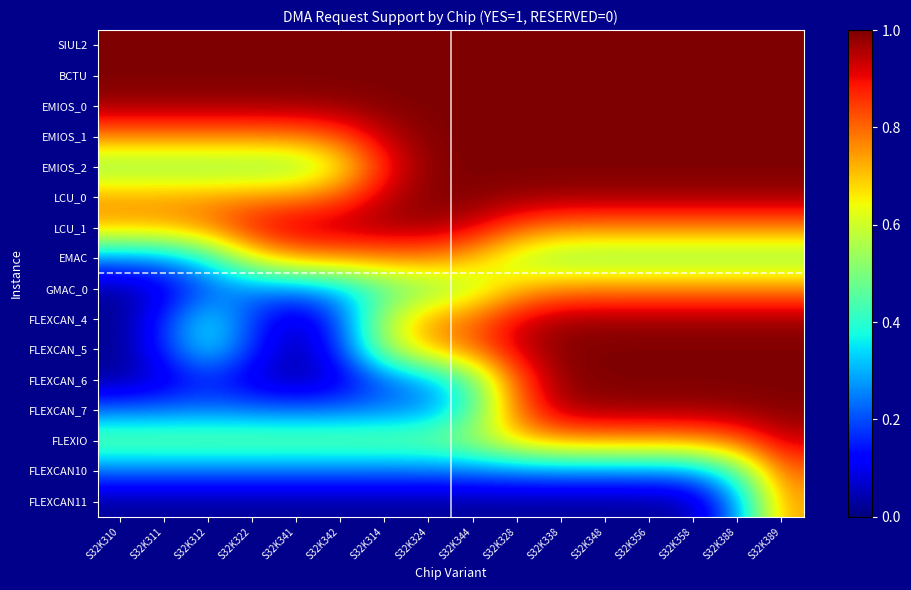

What is the total value across all series at S32K358?

13.0